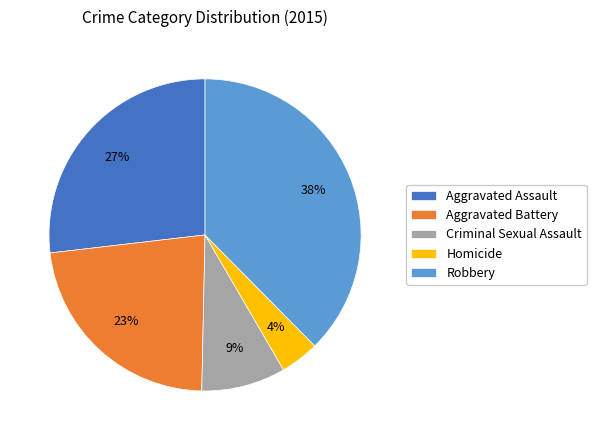

How many slices are in this pie chart?

5